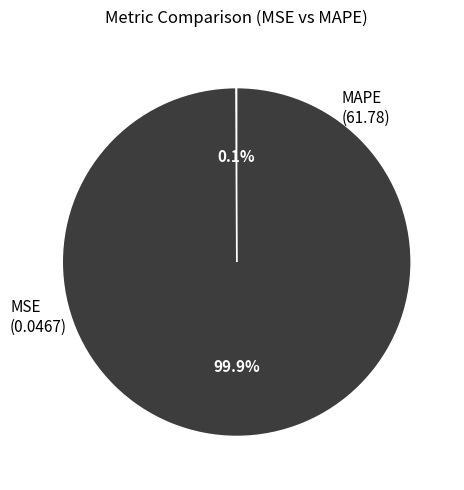

Which slice represents more than half of the pie?

MAPE